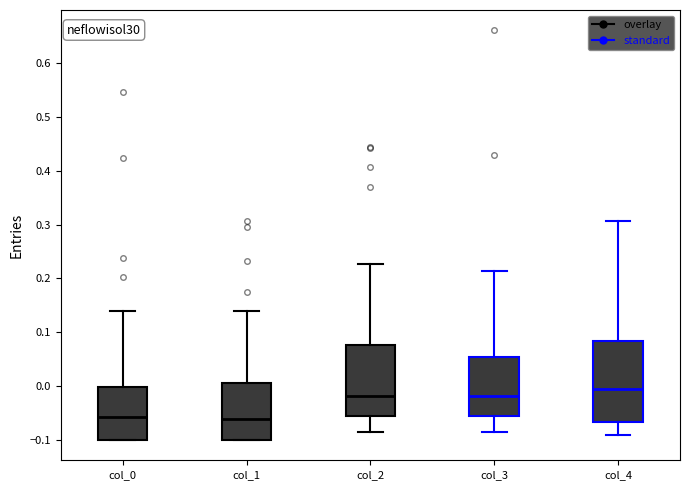

Where is the lower edge of the box for col_4 on the y-axis? The values are not printed on the chart, so give them approximately, as read against the axis.

-0.07